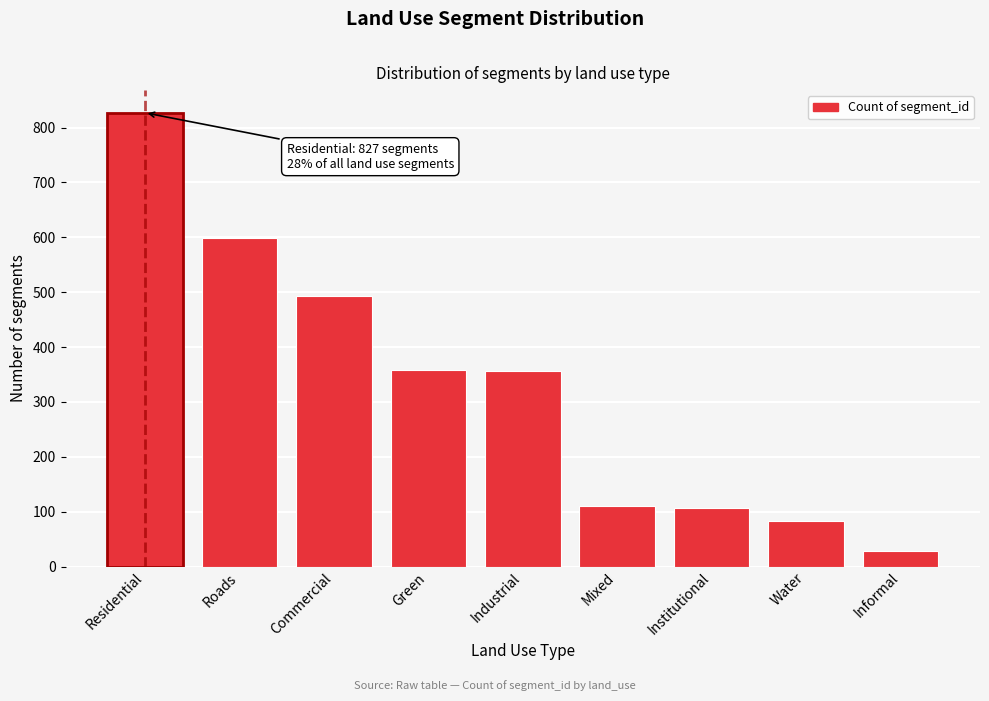

What is the value of the 8th bar from the left?

83